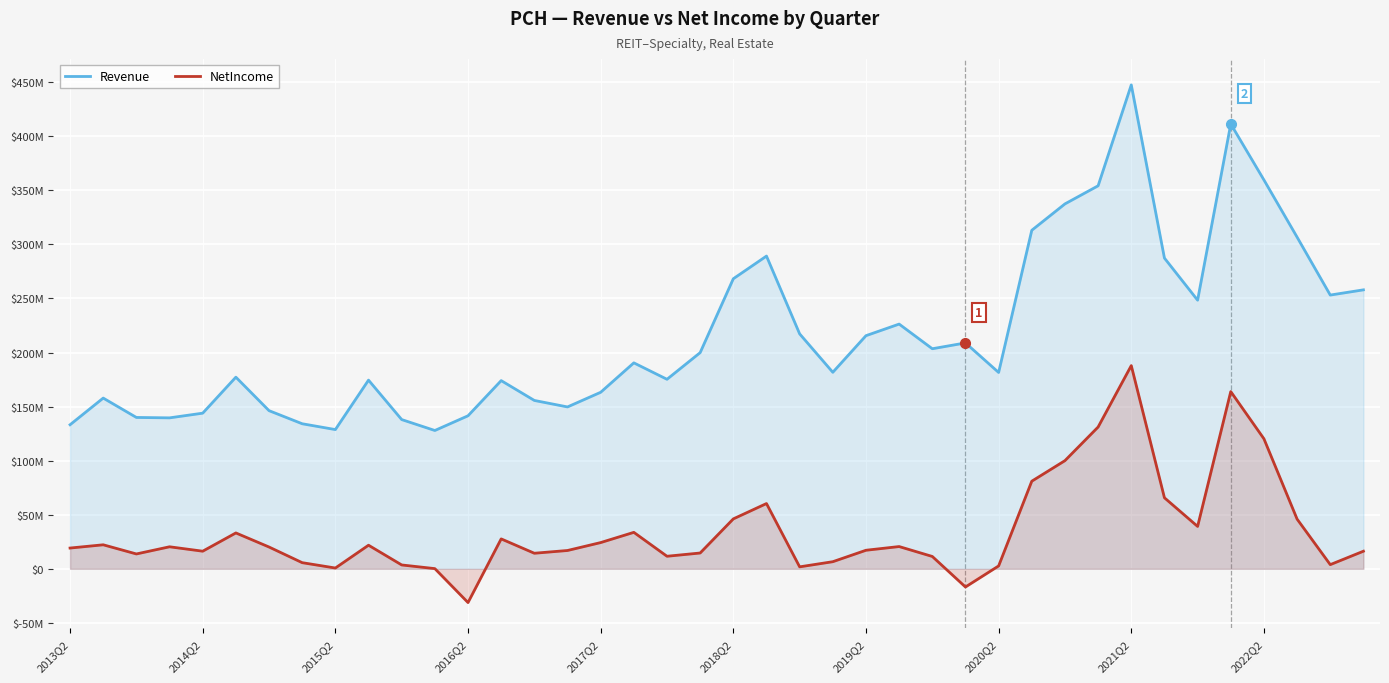

What is the sum of the NetIncome values at 31 and 17?

164806000